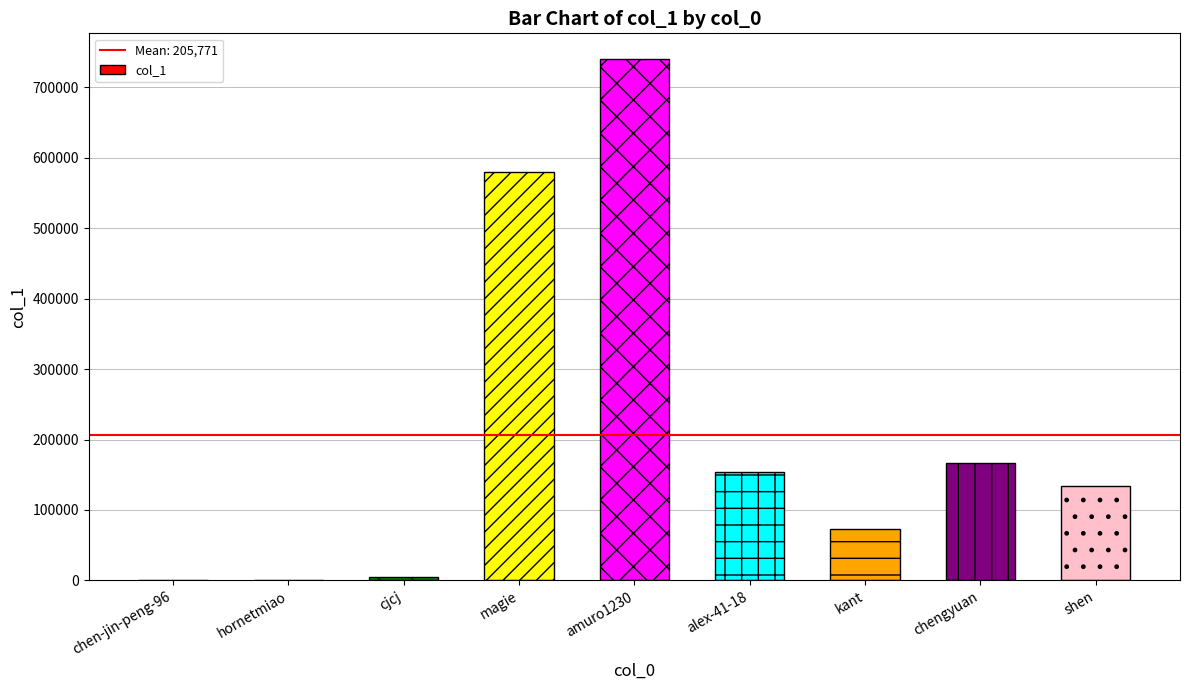

Count the number of data series in this chart.

1